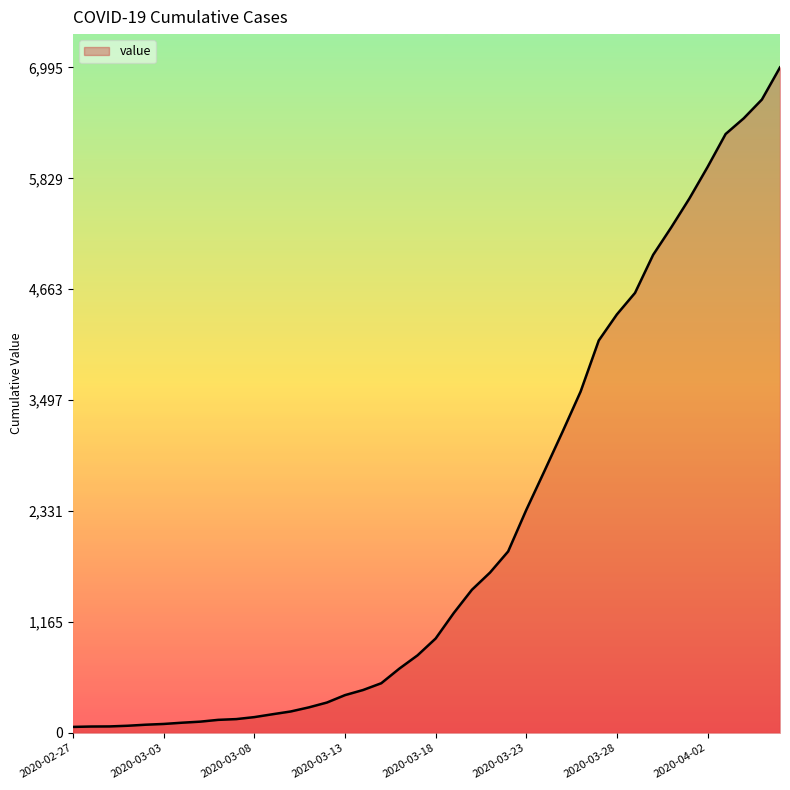

What is the difference between the maximum and minimum values?

6931